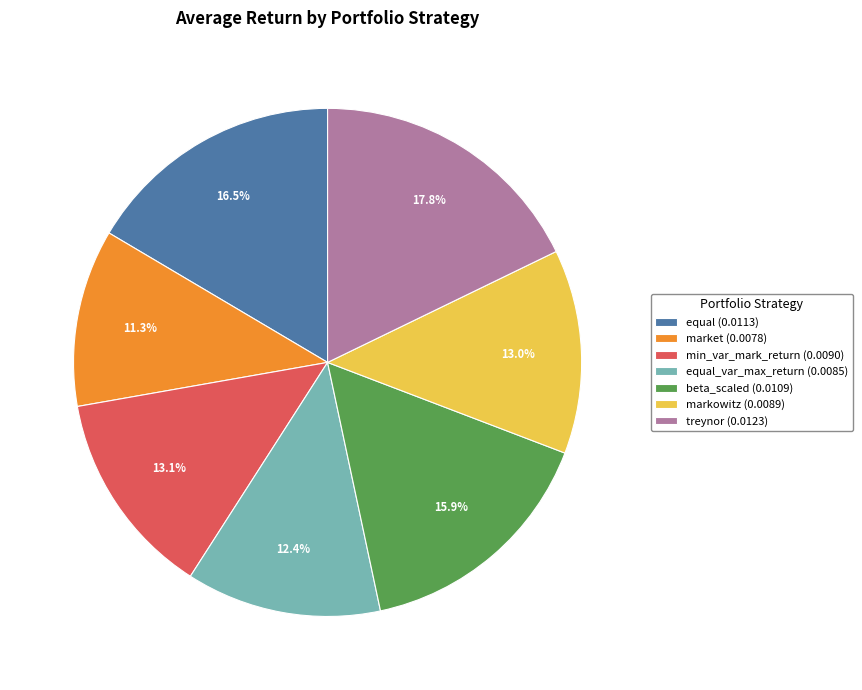

Is there a majority slice in this chart?

No